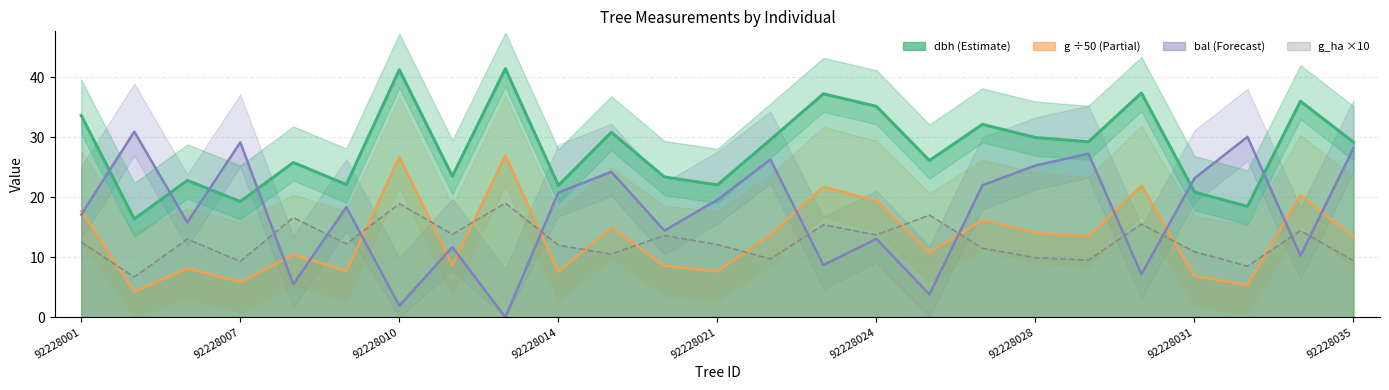

At how many categories does at least one series exceed 28?

16